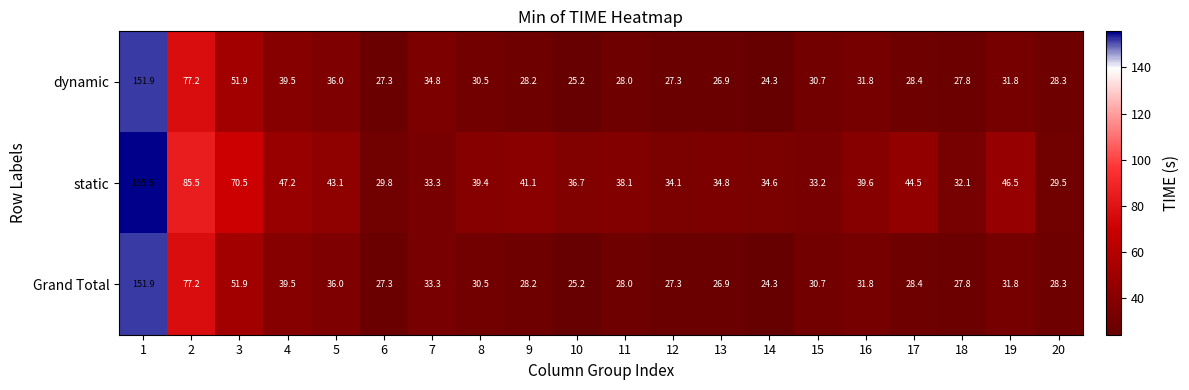

What is the difference between the dynamic values at 9 and 10?

3.0